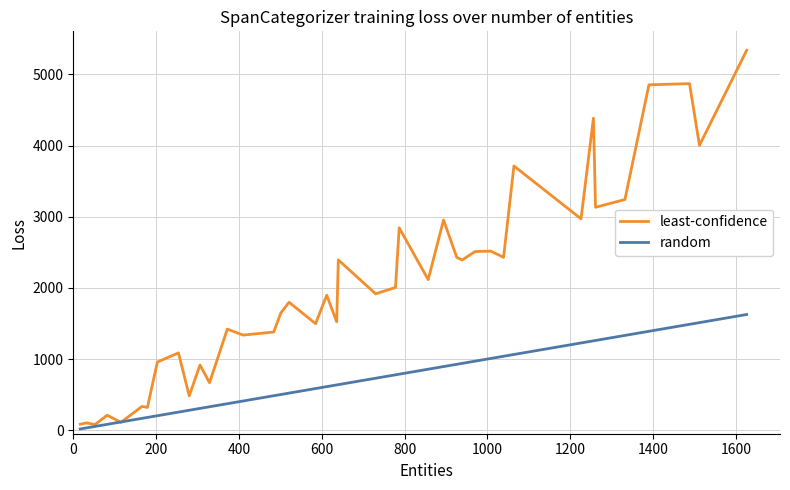

Which series has the largest range (max minus min)?

least-confidence